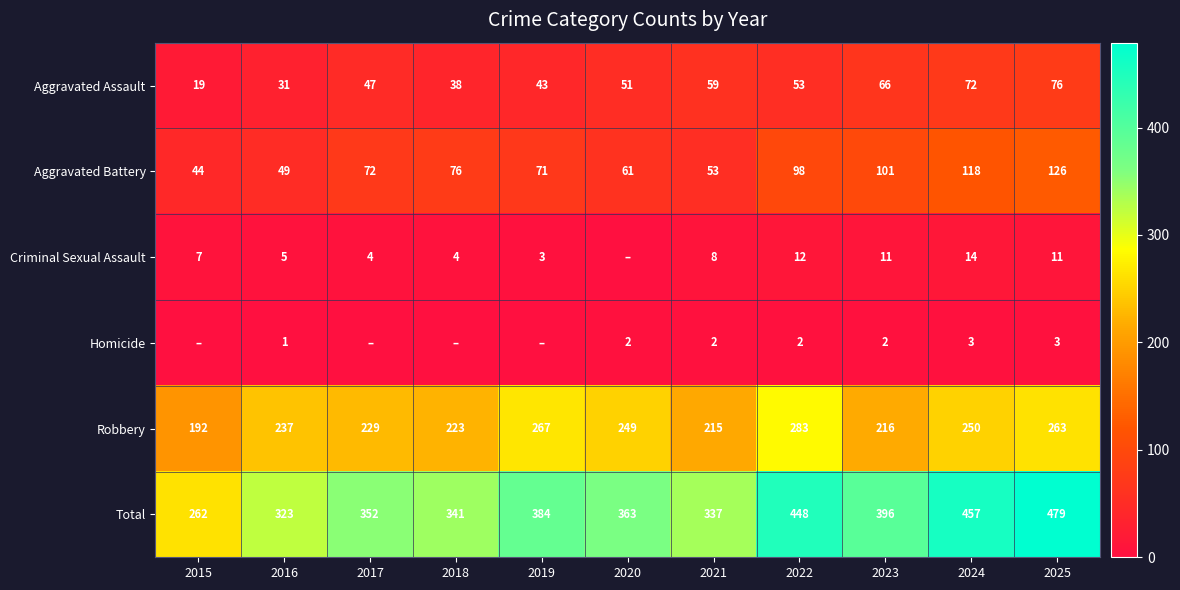

Between 2022 and 2024, which series saw the biggest shift?

Robbery